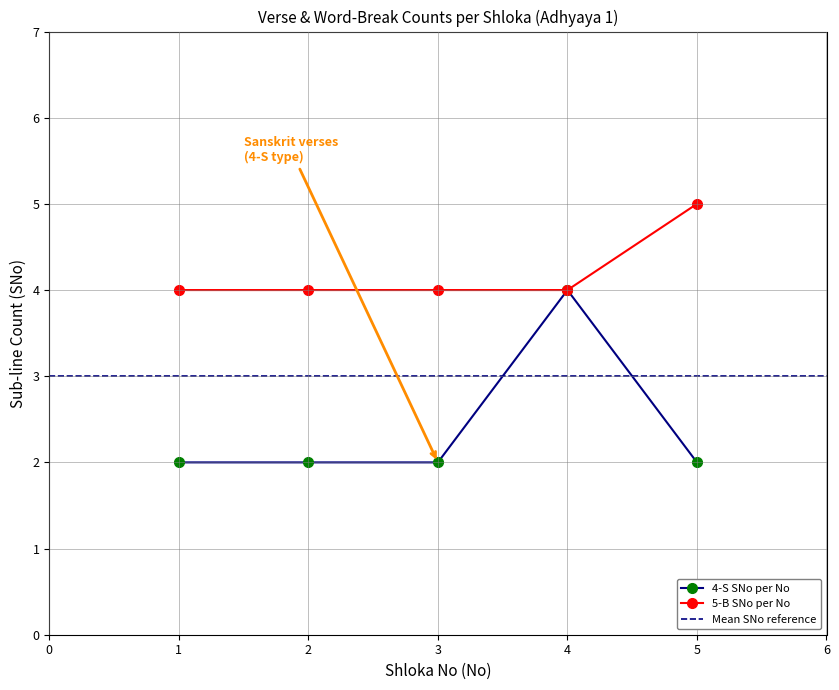

True or false: 5-B SNo per No and 4-S SNo per No cross at least once.

False